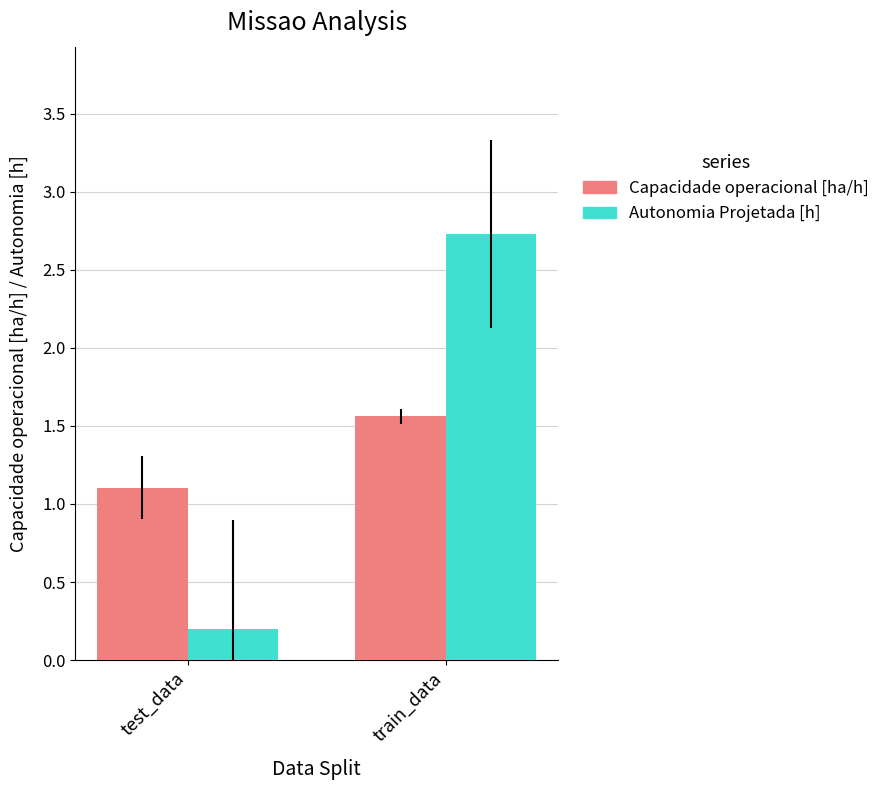

List the series in order of their peak value, lowest first.

Capacidade operacional [ha/h], Autonomia Projetada [h]